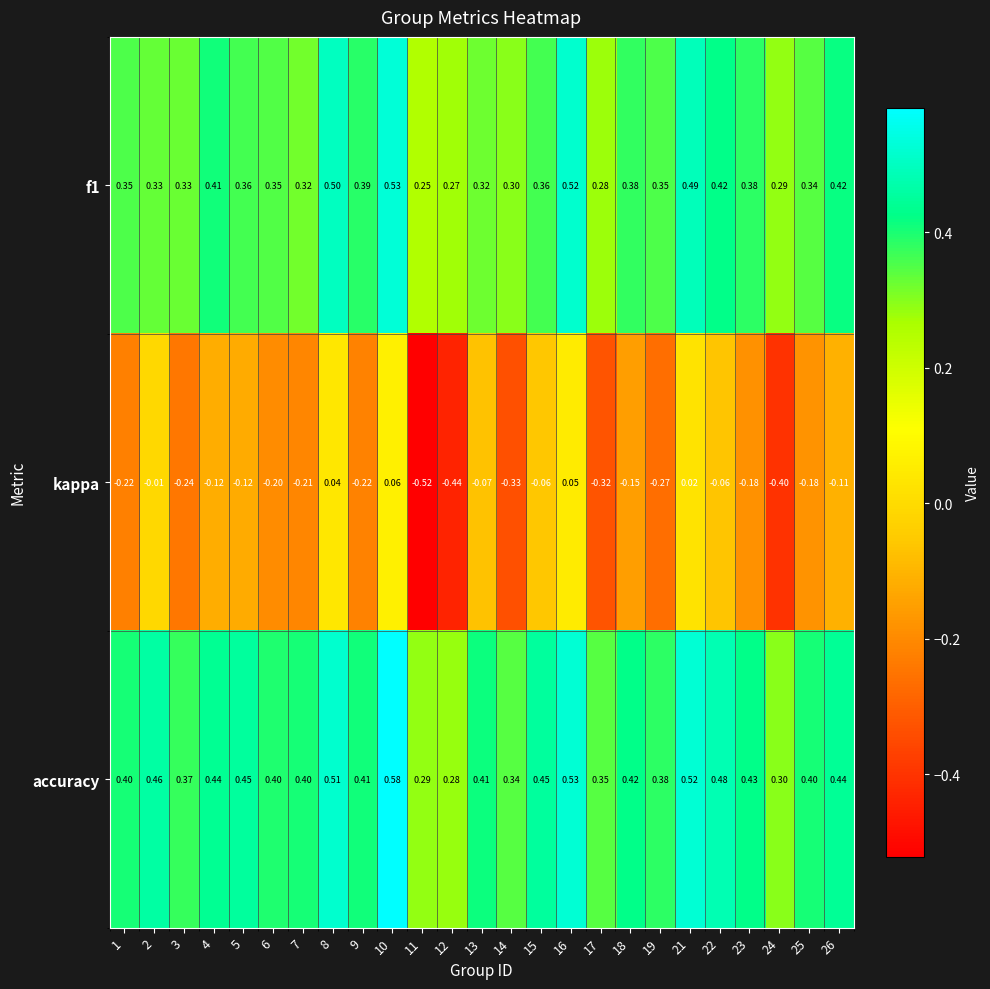

Which series has the largest total across all categories?

accuracy